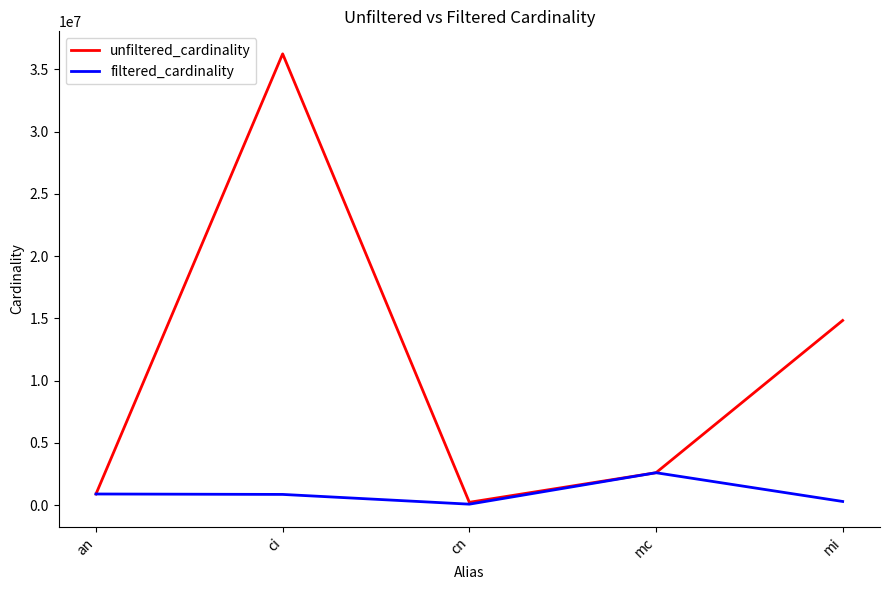

What is the difference between the highest and lowest values at mi?

14534473